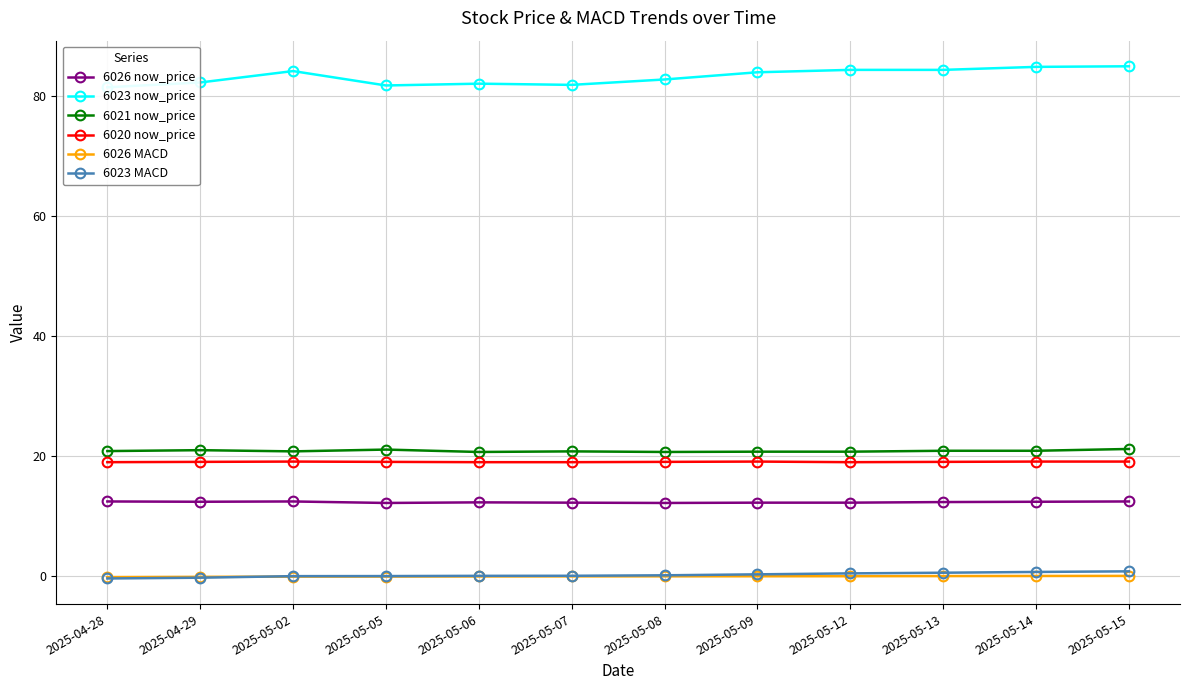

What is the total value across all series at 2025-04-28?

132.7